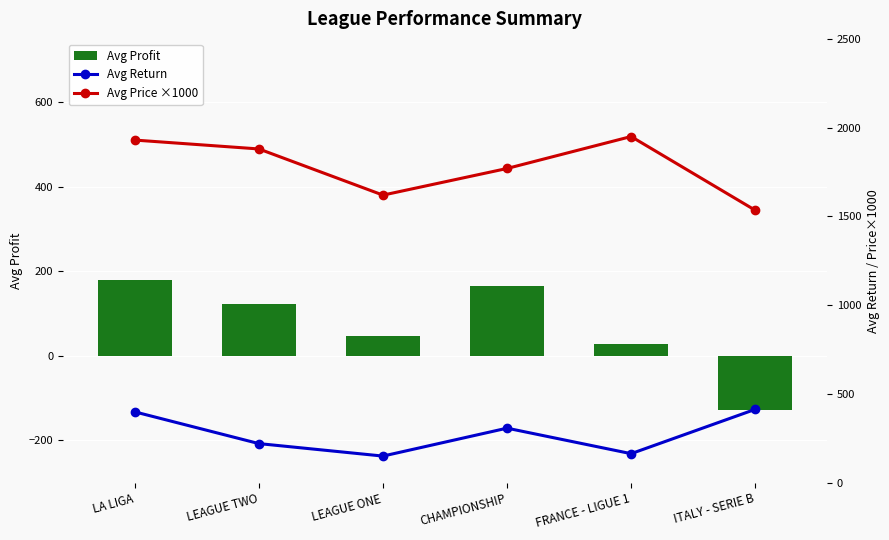

The Avg Price ×1000 series shows 2470.3 at CHAMPIONSHIP. True or false?

False